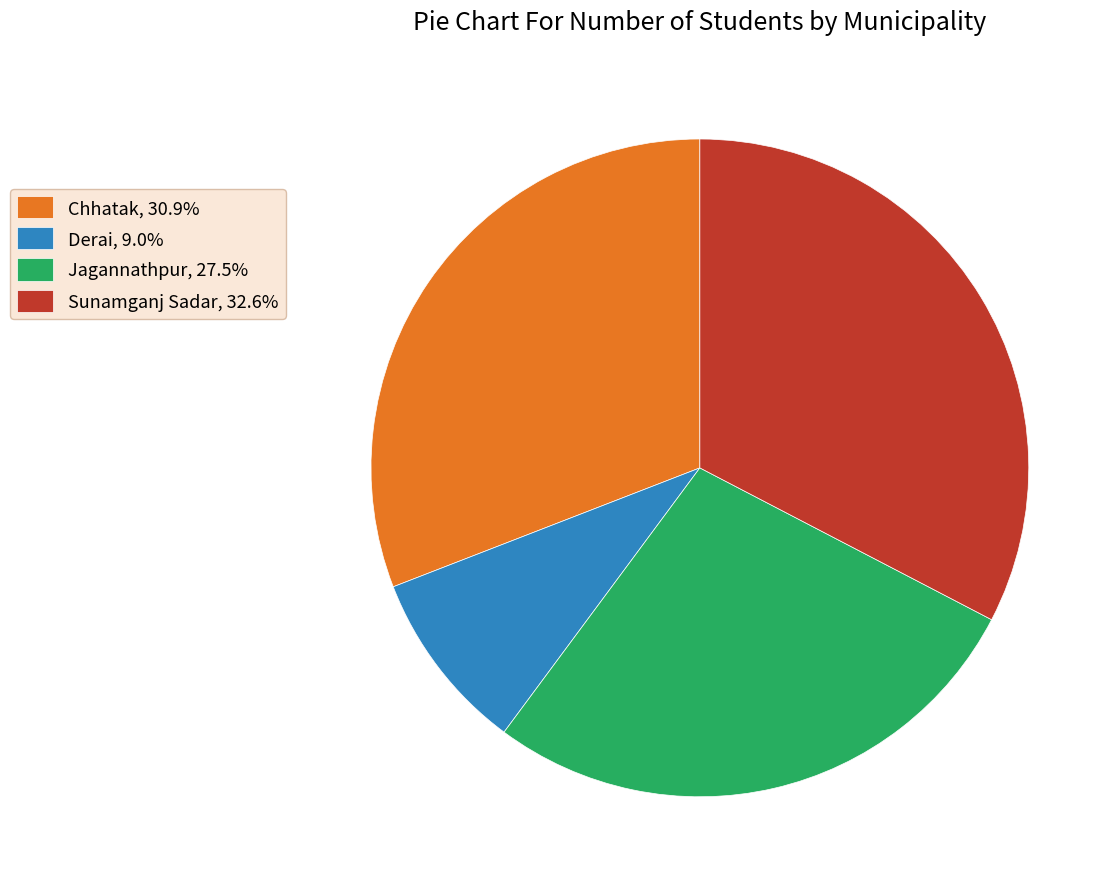

How many slices are in this pie chart?

4